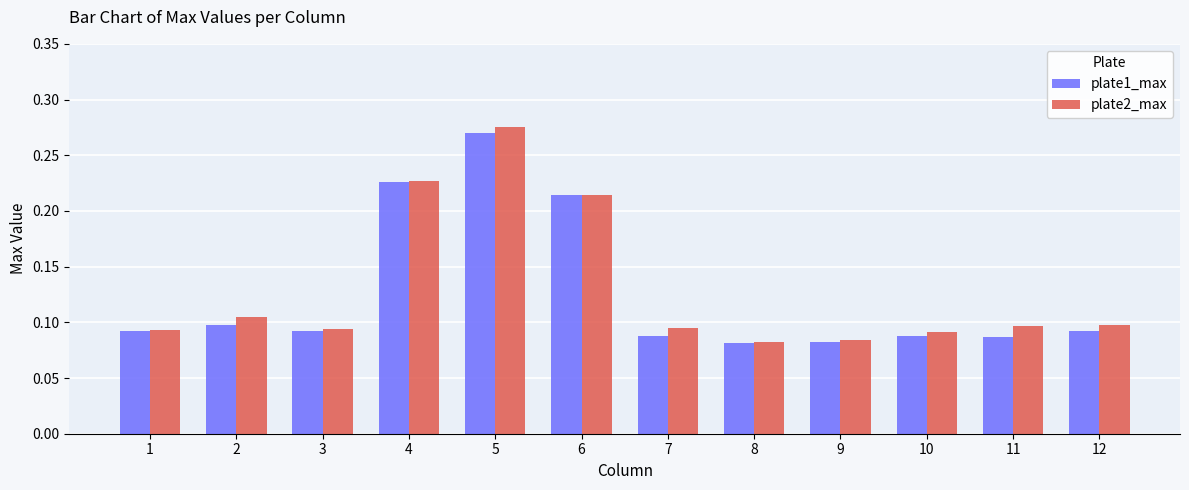

Which category has the highest value in the plate2_max series?

5